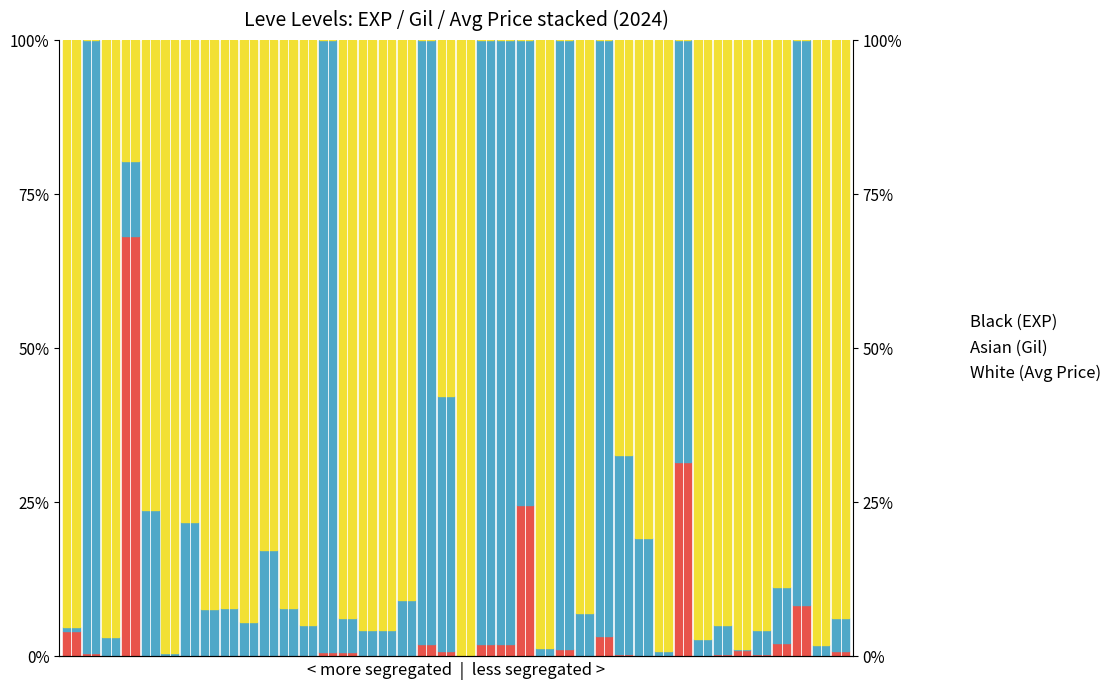

True or false: Asian (Leve Gil) has a value of 0.5 at 28.

False